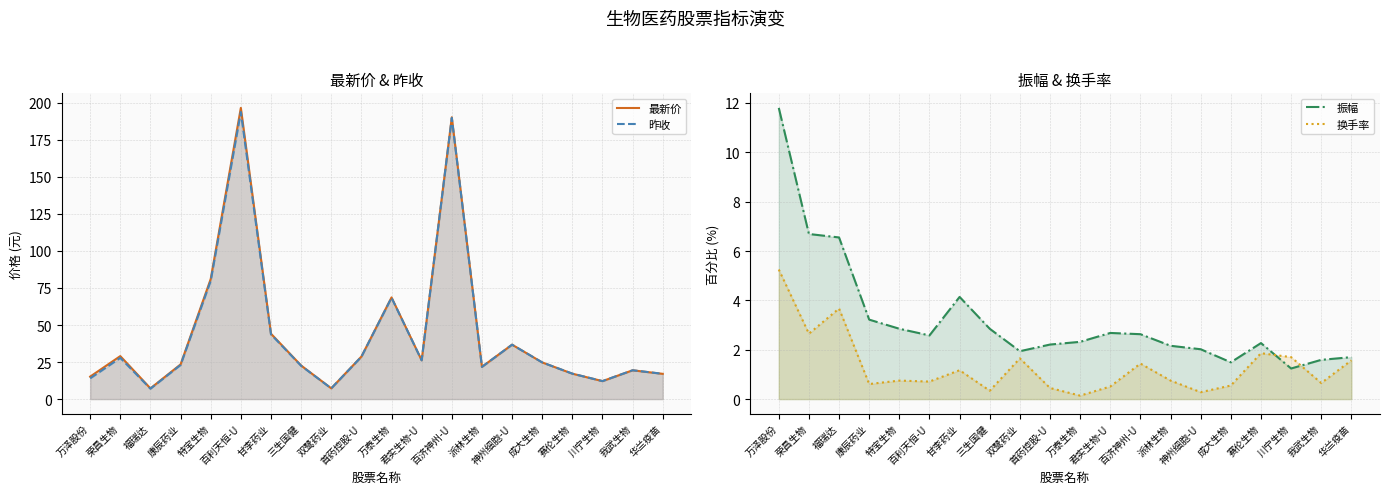

Reading left to right, extract all data points from this chart.

最新价: 万泽股份=15.2	荣昌生物=29.0	福瑞达=7.2	康辰药业=23.4	特宝生物=81.0	百利天恒-U=196.5	甘李药业=44.1	三生国健=22.7	双鹭药业=7.3	首药控股-U=28.7	万泰生物=68.6	君实生物-U=26.2	百济神州-U=190.2	派林生物=21.8	神州细胞-U=36.7	成大生物=24.8	赛伦生物=17.2	川宁生物=12.1	我武生物=19.4	华兰疫苗=17.0
昨收: 万泽股份=14.0	荣昌生物=27.8	福瑞达=7.0	康辰药业=23.0	特宝生物=79.8	百利天恒-U=193.7	甘李药业=43.7	三生国健=22.5	双鹭药业=7.2	首药控股-U=28.6	万泰生物=68.4	君实生物-U=26.1	百济神州-U=189.8	派林生物=21.7	神州细胞-U=36.7	成大生物=24.8	赛伦生物=17.2	川宁生物=12.1	我武生物=19.4	华兰疫苗=17.1
振幅: 万泽股份=11.8	荣昌生物=6.7	福瑞达=6.5	康辰药业=3.2	特宝生物=2.9	百利天恒-U=2.6	甘李药业=4.1	三生国健=2.9	双鹭药业=1.9	首药控股-U=2.2	万泰生物=2.3	君实生物-U=2.7	百济神州-U=2.6	派林生物=2.2	神州细胞-U=2.0	成大生物=1.5	赛伦生物=2.3	川宁生物=1.2	我武生物=1.6	华兰疫苗=1.7
换手率: 万泽股份=5.2	荣昌生物=2.6	福瑞达=3.7	康辰药业=0.6	特宝生物=0.8	百利天恒-U=0.7	甘李药业=1.2	三生国健=0.3	双鹭药业=1.6	首药控股-U=0.5	万泰生物=0.1	君实生物-U=0.5	百济神州-U=1.4	派林生物=0.8	神州细胞-U=0.3	成大生物=0.6	赛伦生物=1.9	川宁生物=1.7	我武生物=0.7	华兰疫苗=1.6